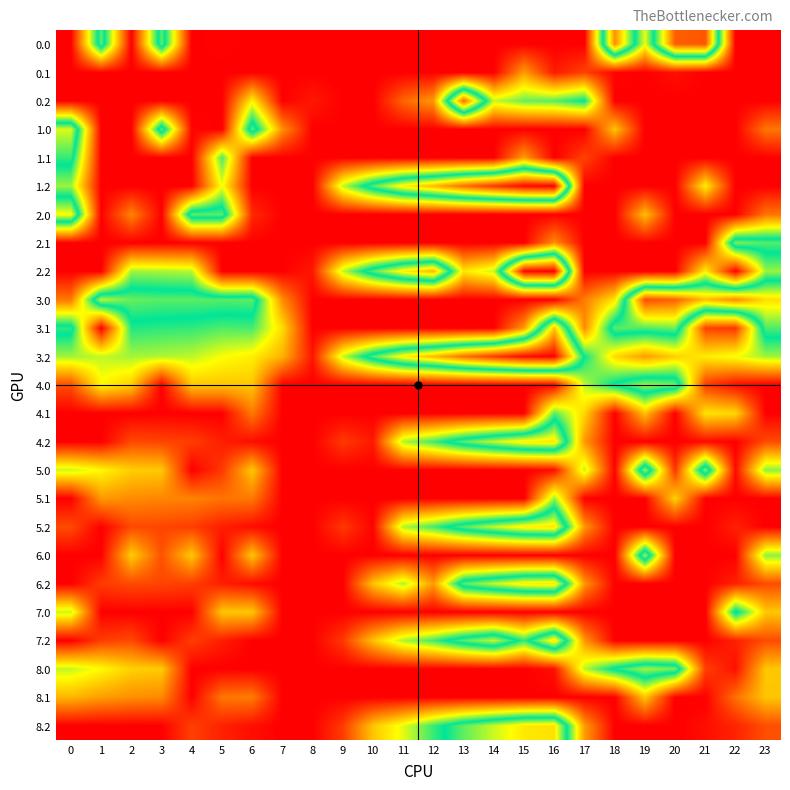

Which series has the widest spread of values?

1.2